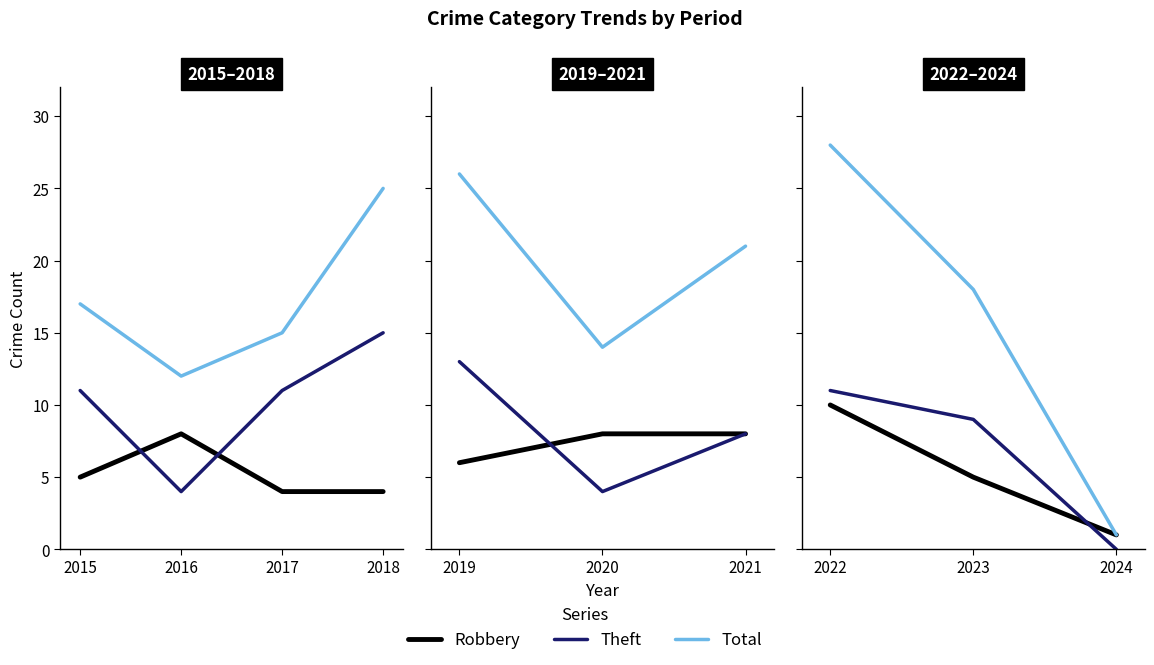

The value of Theft at 2022 is 7. True or false?

False